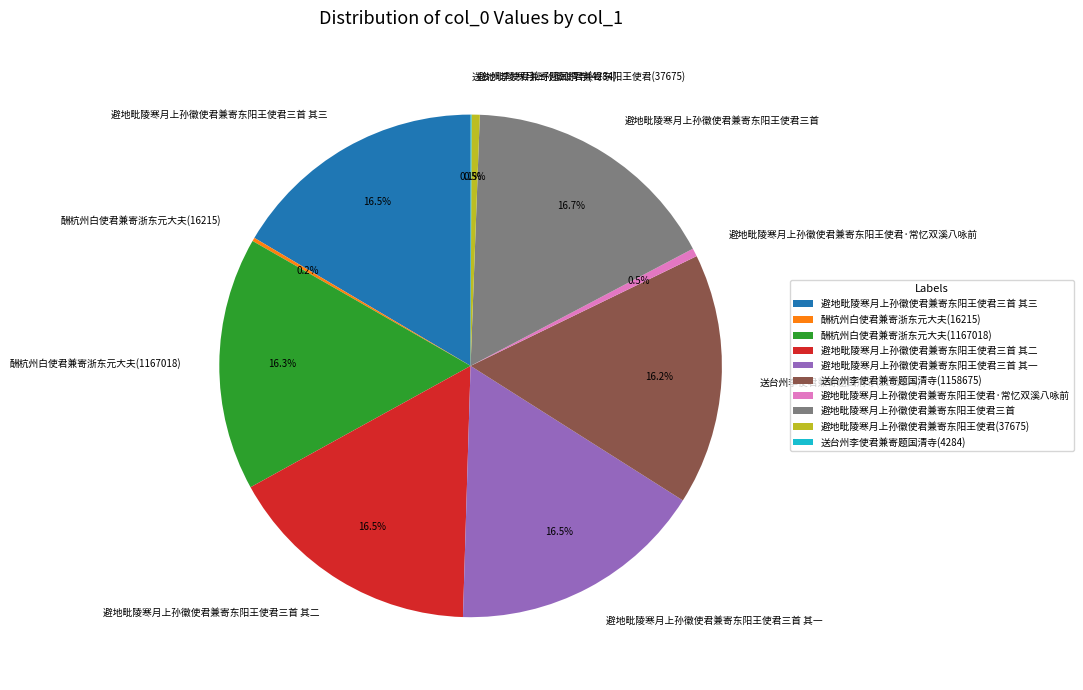

What is the total percentage of 避地毗陵寒月上孙徽使君兼寄东阳王使君三首 其三 and 酬杭州白使君兼寄浙东元大夫(1167018)?

32.8%